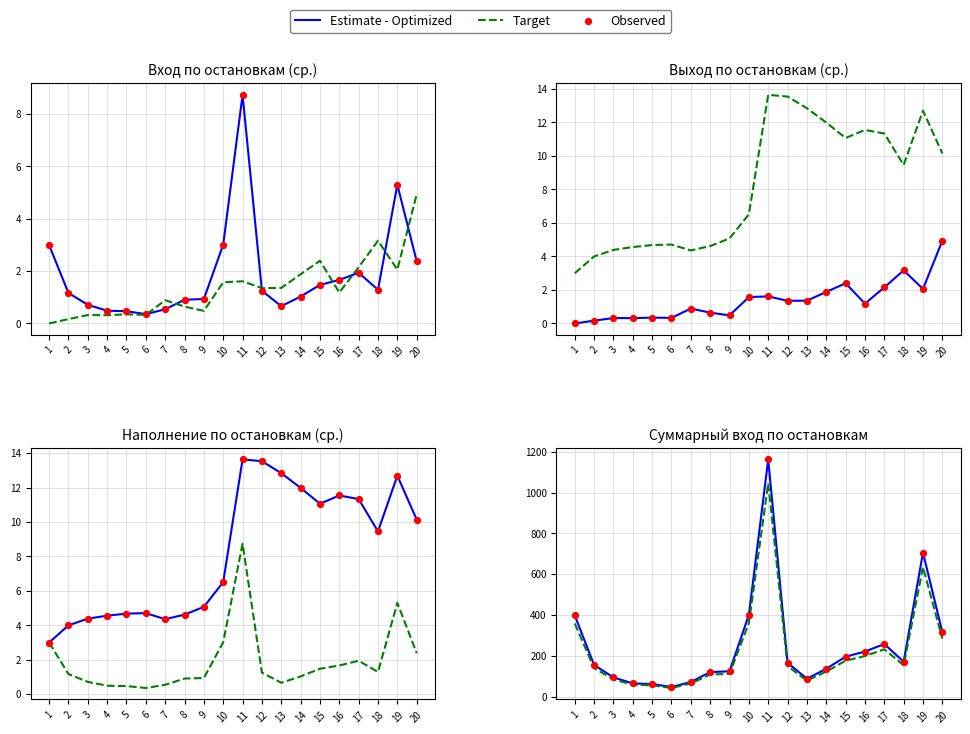

At which category is the sum across all series the highest?

11